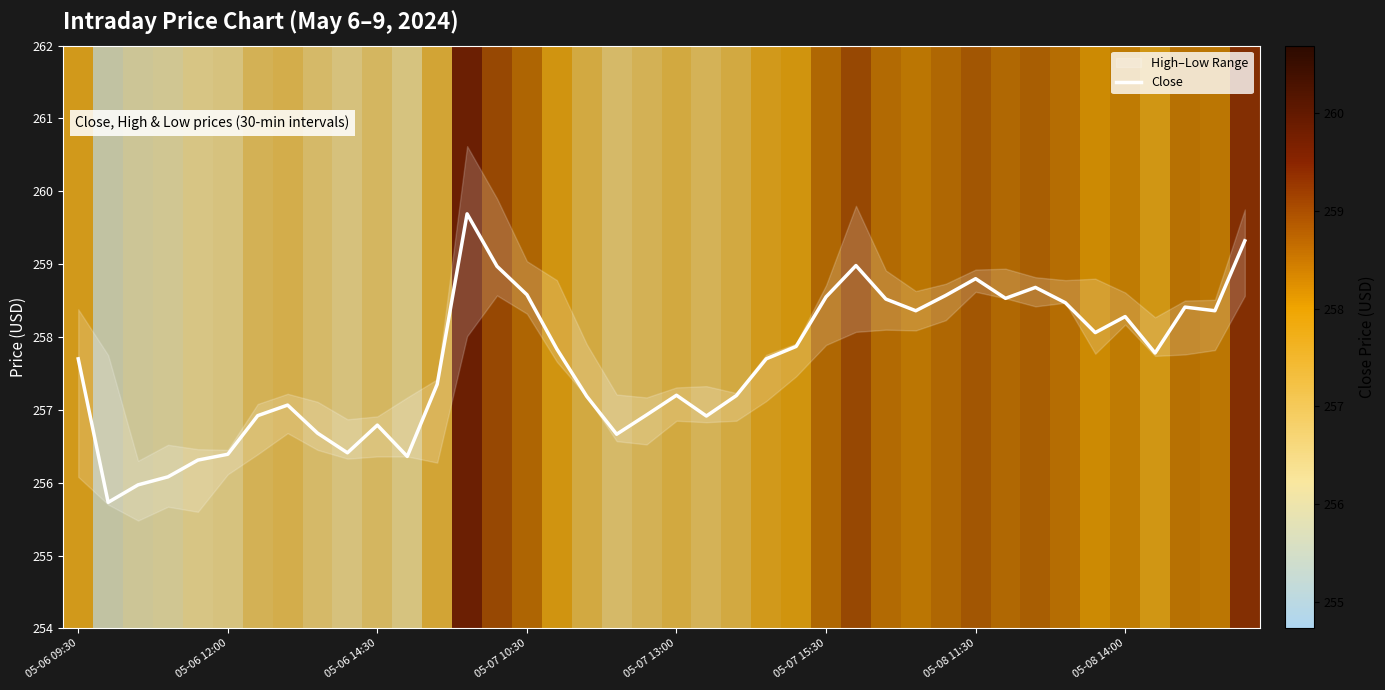

What is the minimum value for Close?

255.7